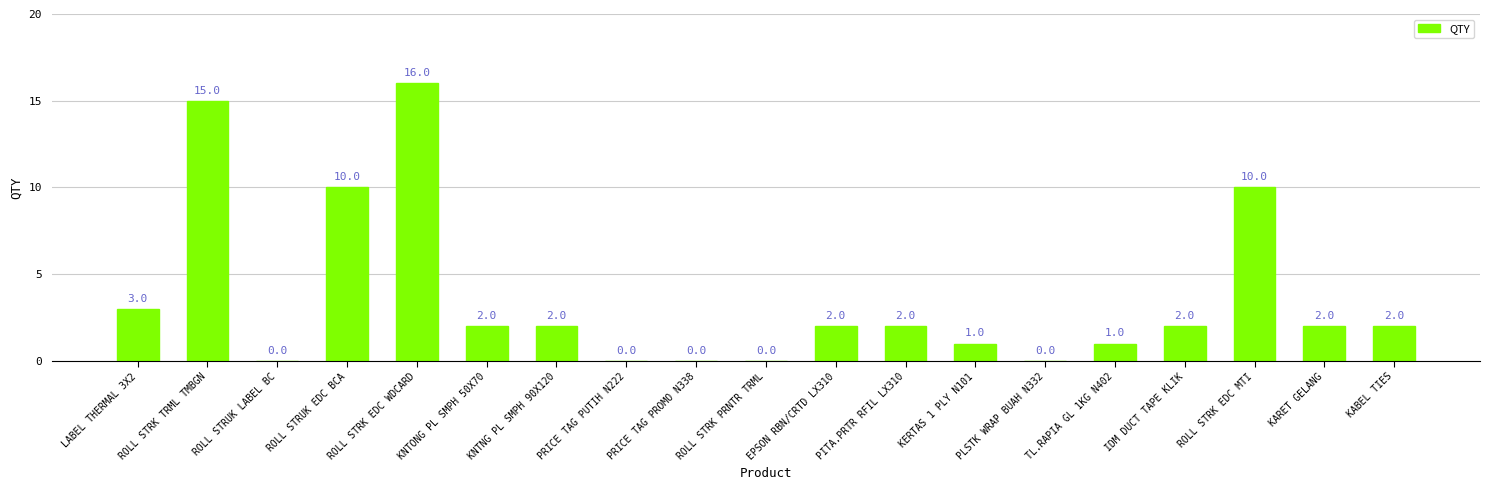

What is the average value?

4